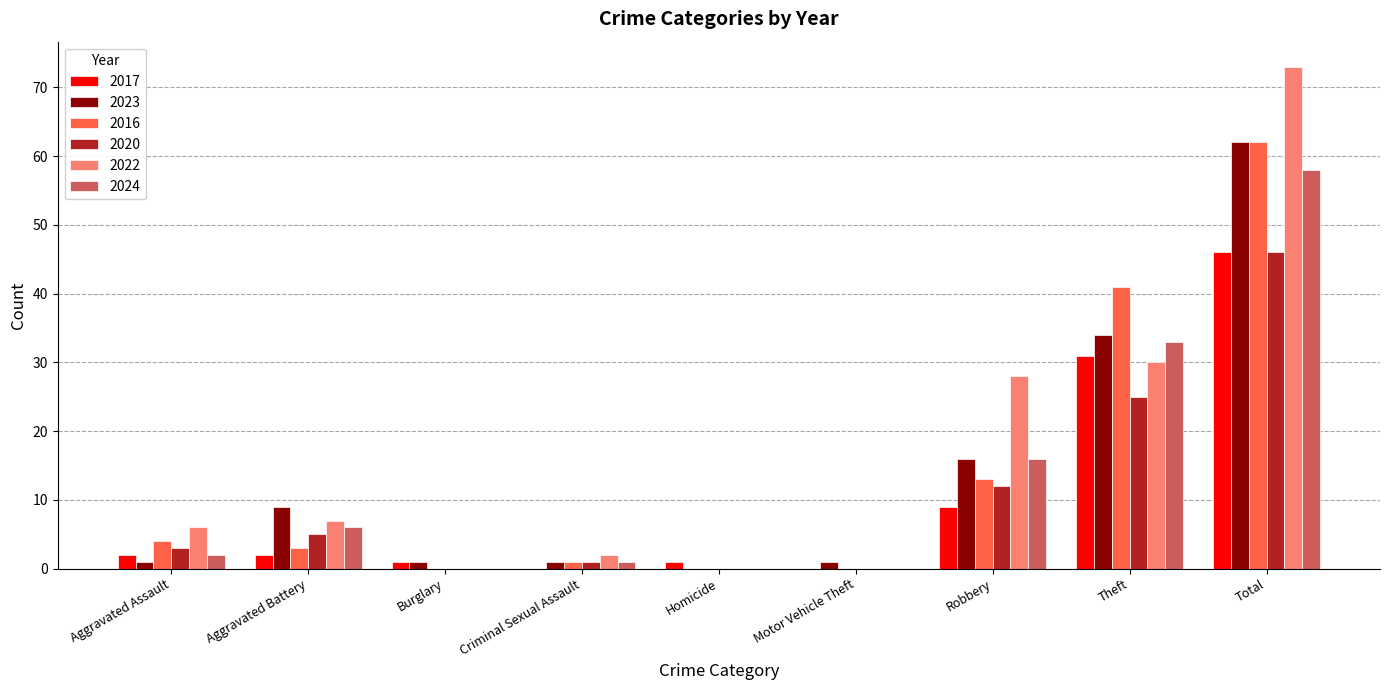

Where is 2020 nearest to the value 23?

Theft